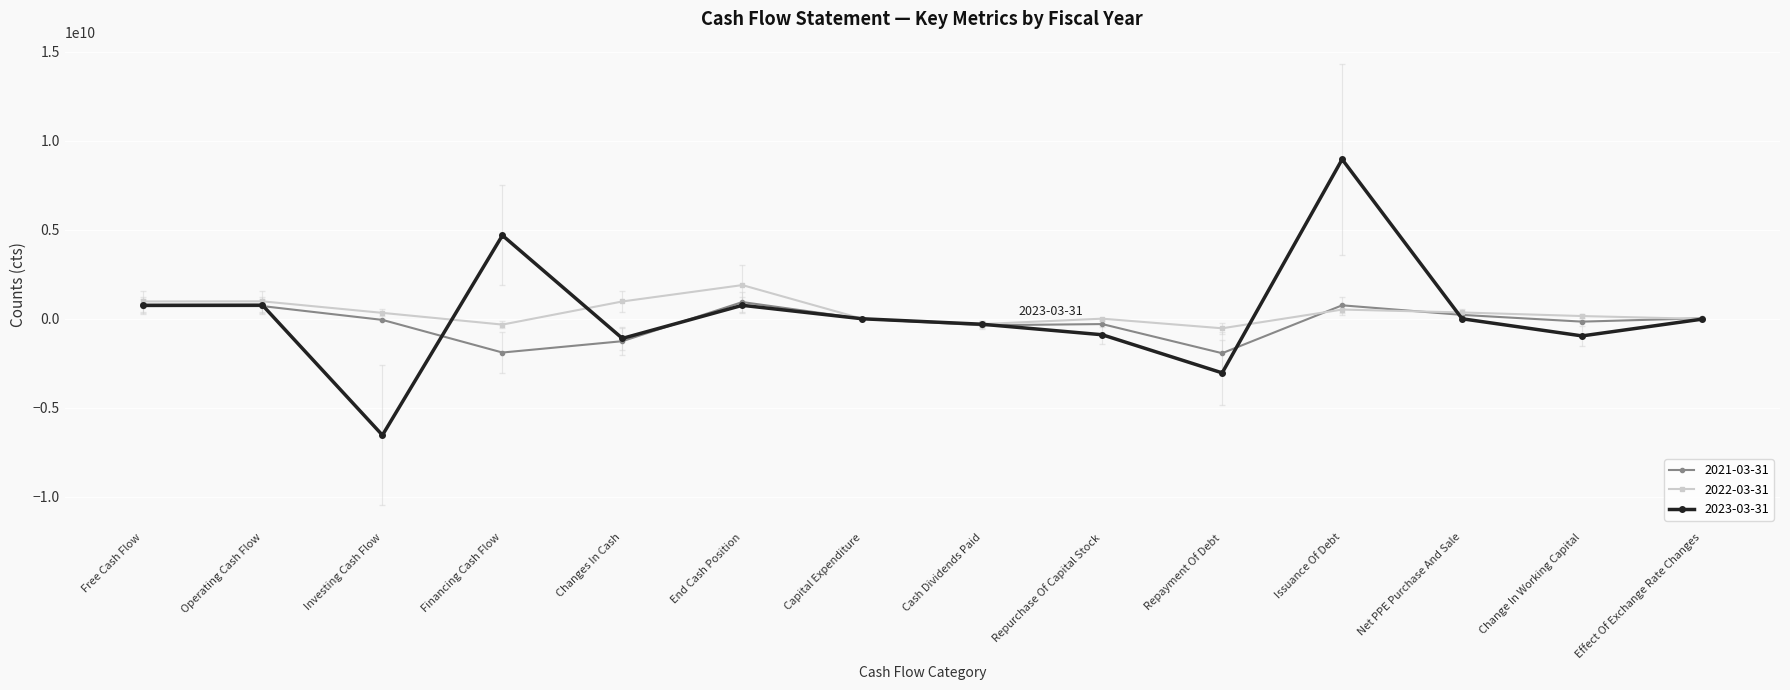

Does the chart display data point markers on the line(s)?

Yes